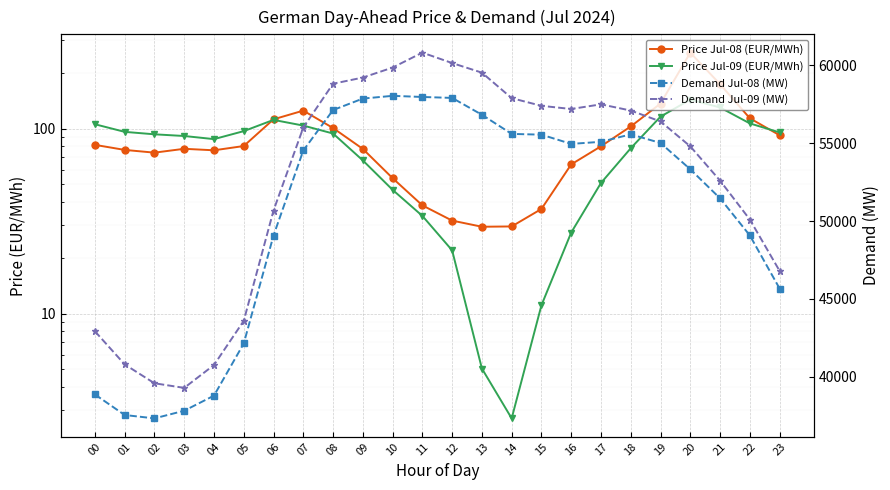

At how many categories does at least one series exceed 38297?

24